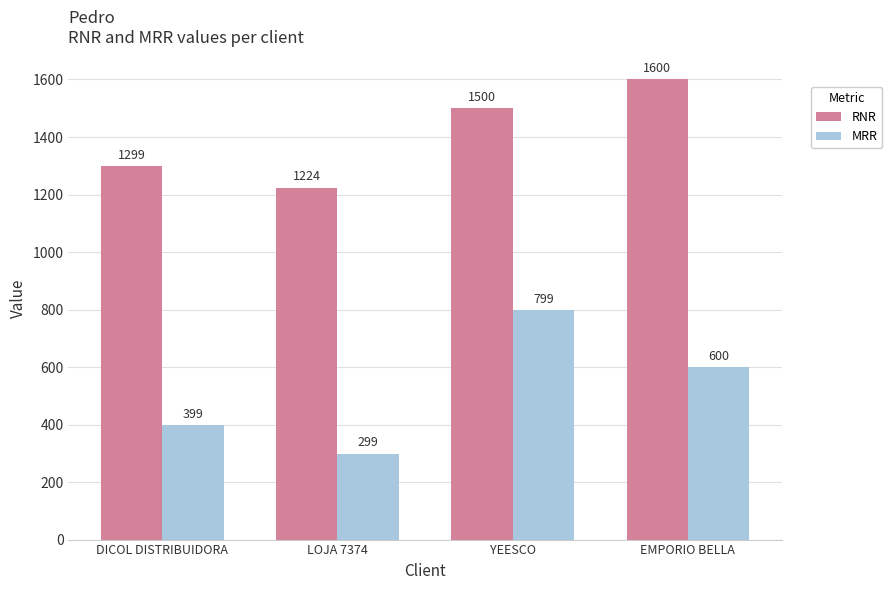

List the series in order of their overall mean, highest first.

RNR, MRR